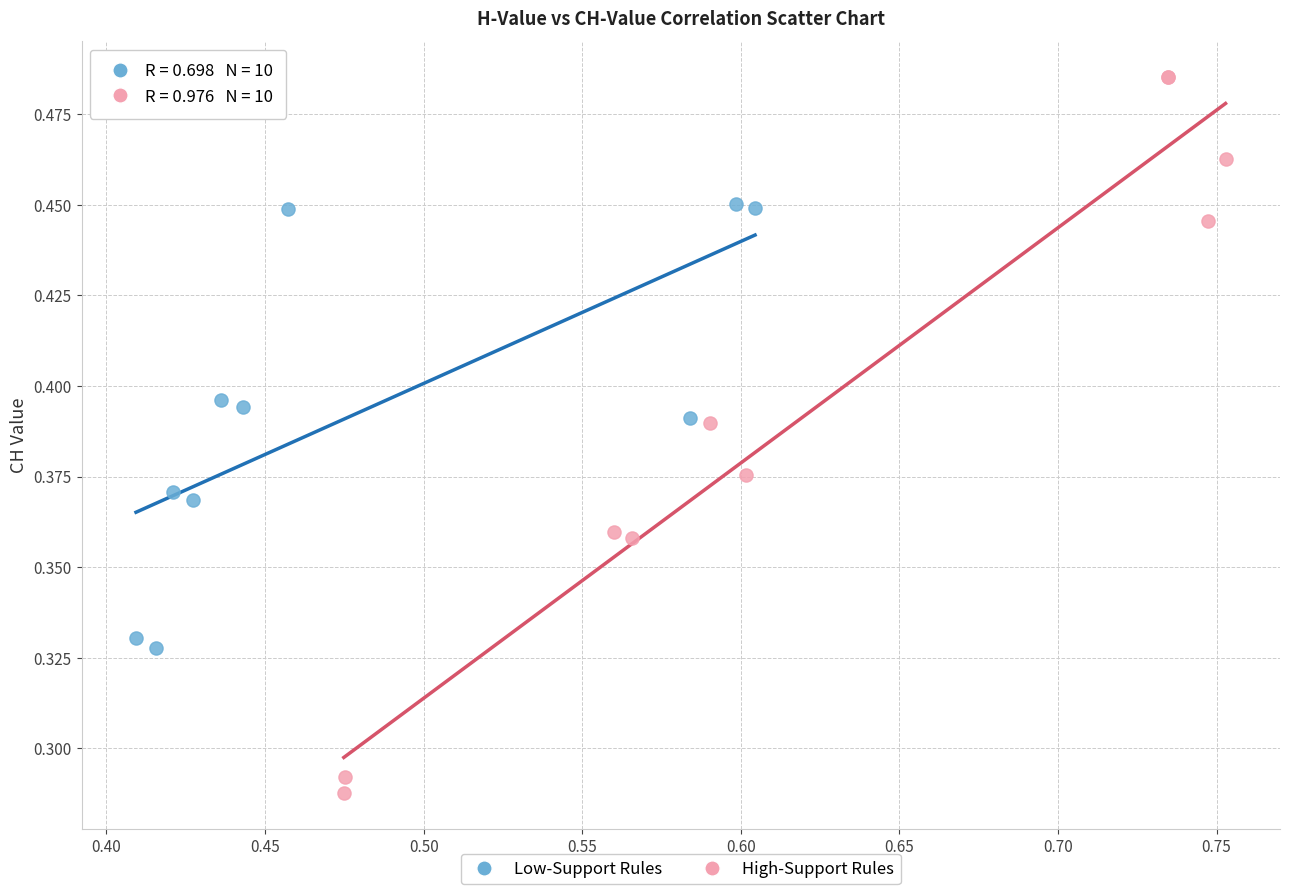

Which series contains the lowest Y value?

High-Support Rules